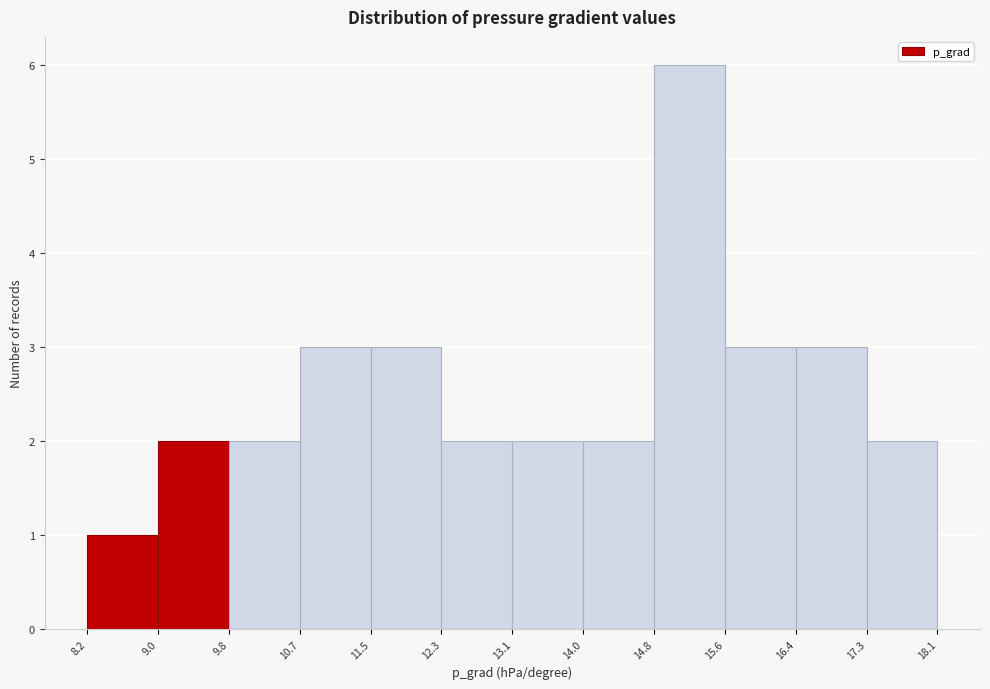

How tall is the bar that spans 13.1 to 14.0 on the x-axis? The values are not printed on the chart, so give them approximately, as read against the axis.

2